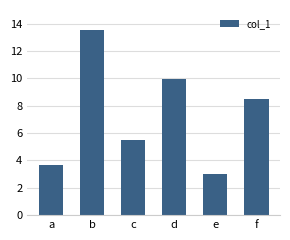

Reading right to left, what are all the values shown in this chart?

f=8.5	e=3.0	d=10.0	c=5.5	b=13.6	a=3.7